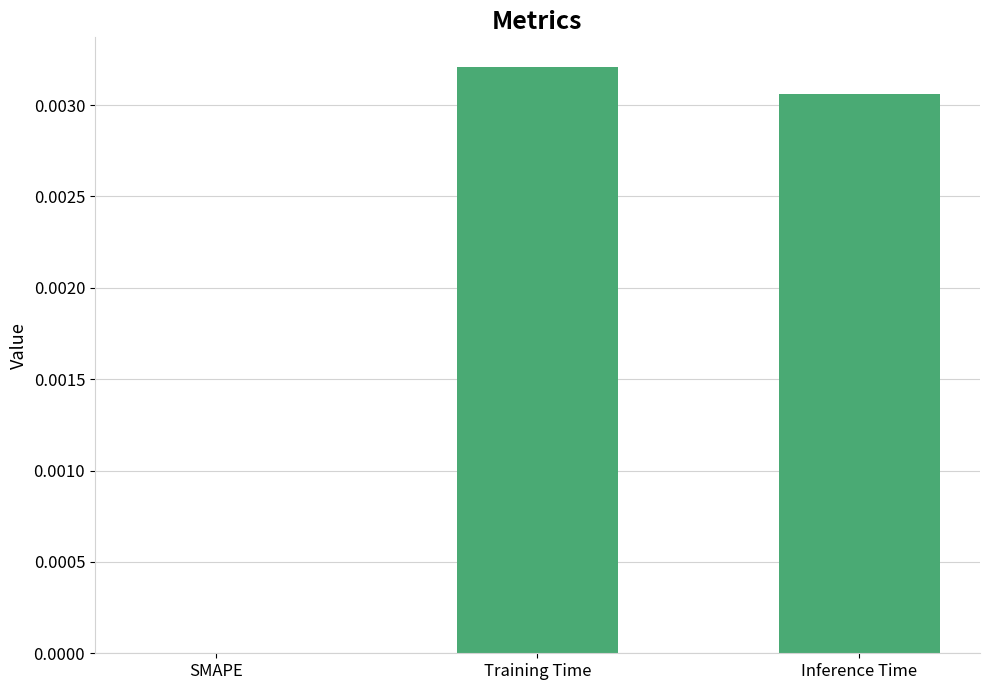

Which category has the highest value across all series?

Training Time